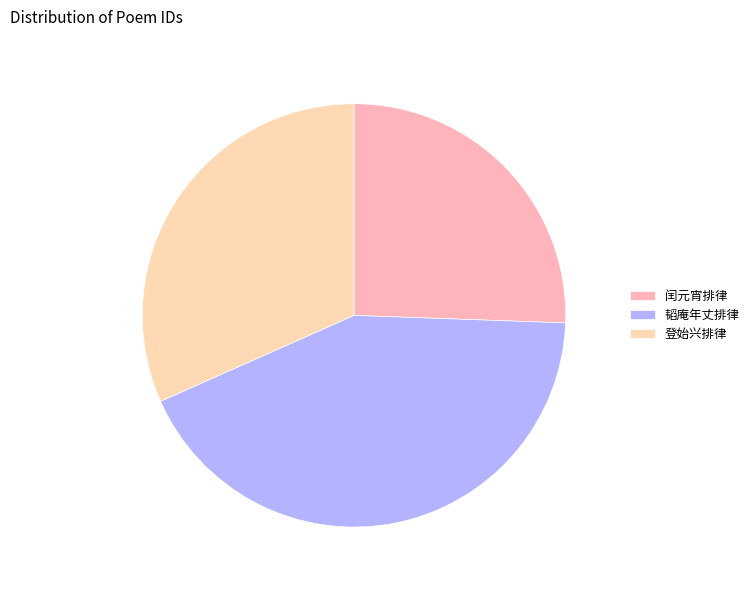

How many slices are in this pie chart?

3